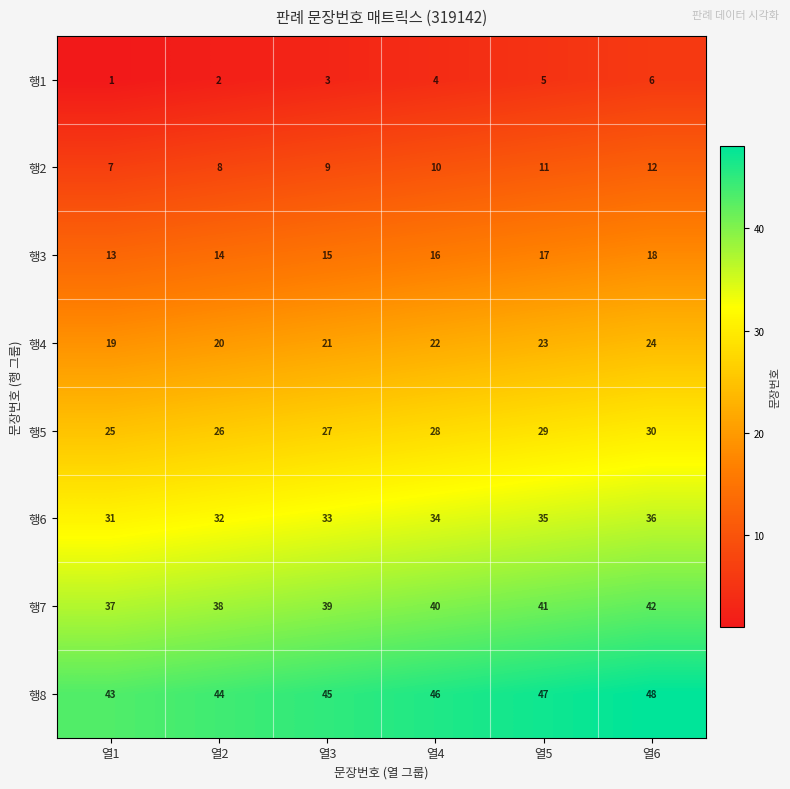

At which label is 행2 closest to 9?

열3